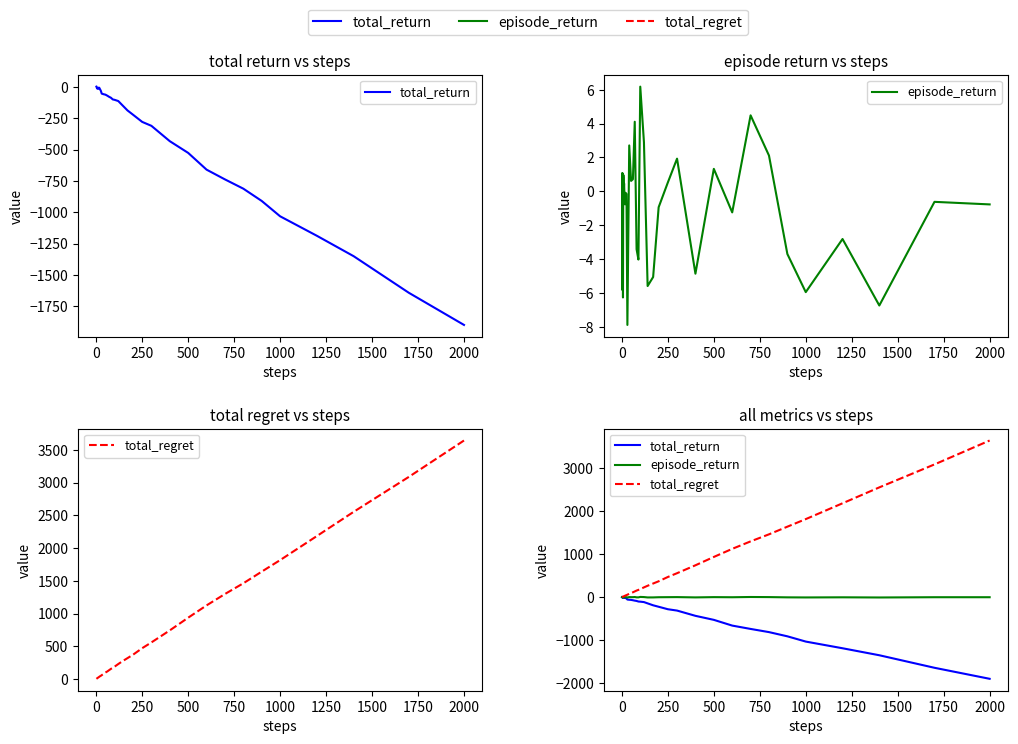

List the series in order of their overall mean, highest first.

total_regret, episode_return, total_return